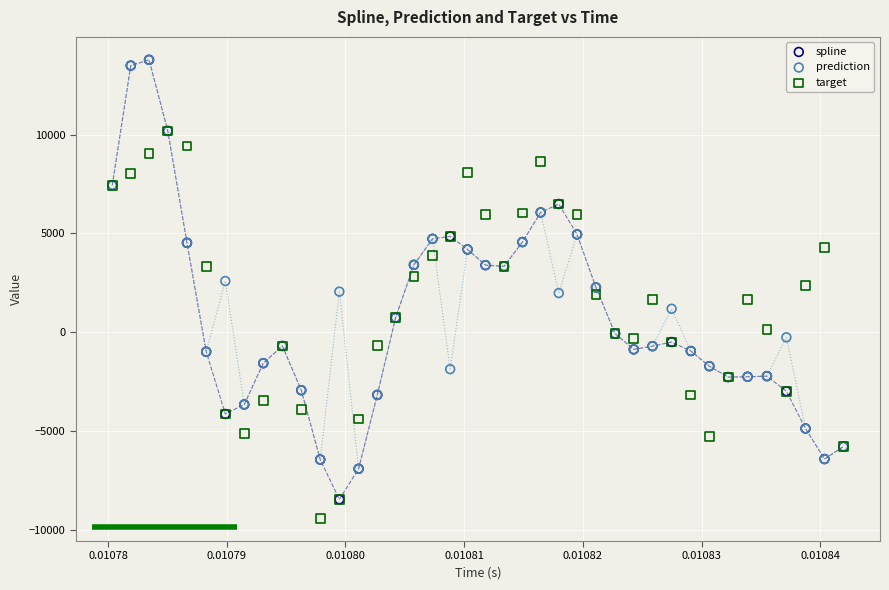

What are all the series names shown in the legend?

spline, prediction, target